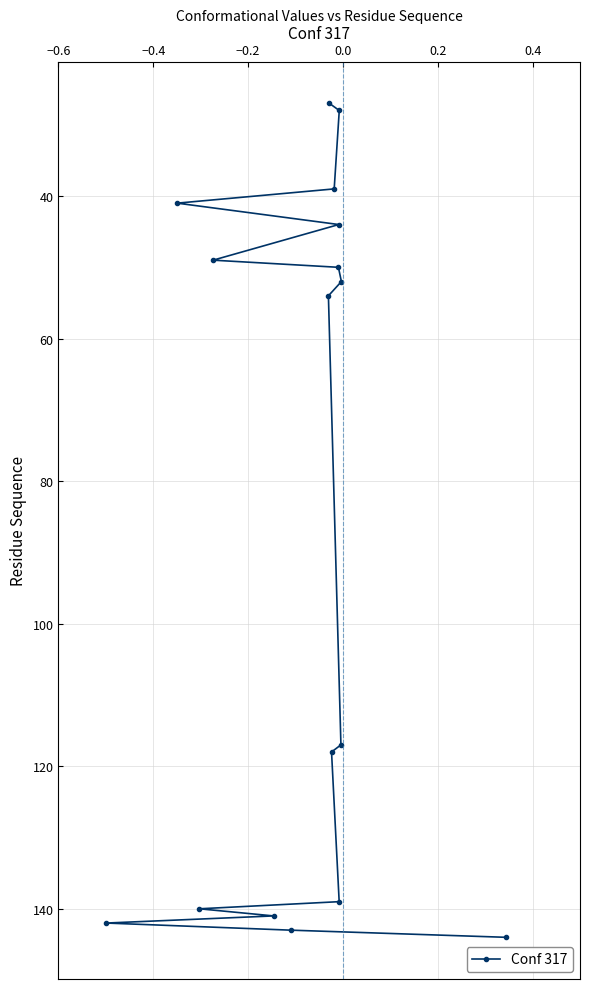

Is this an area chart (filled region under the line)?

No